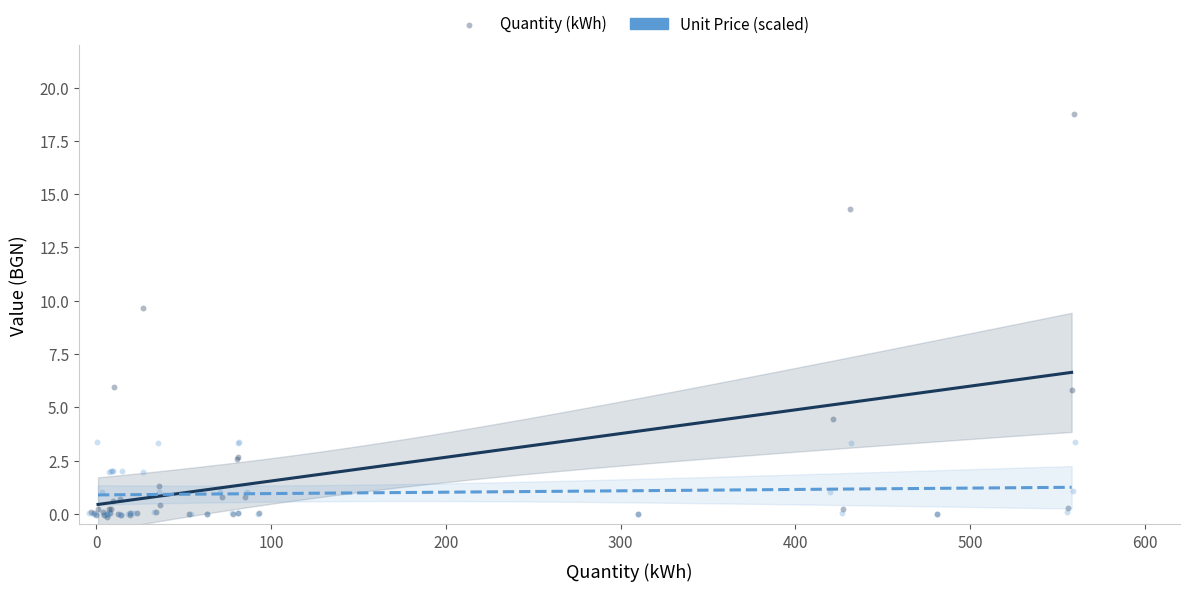

Which series has the largest Y range (max minus min)?

Quantity (kWh)